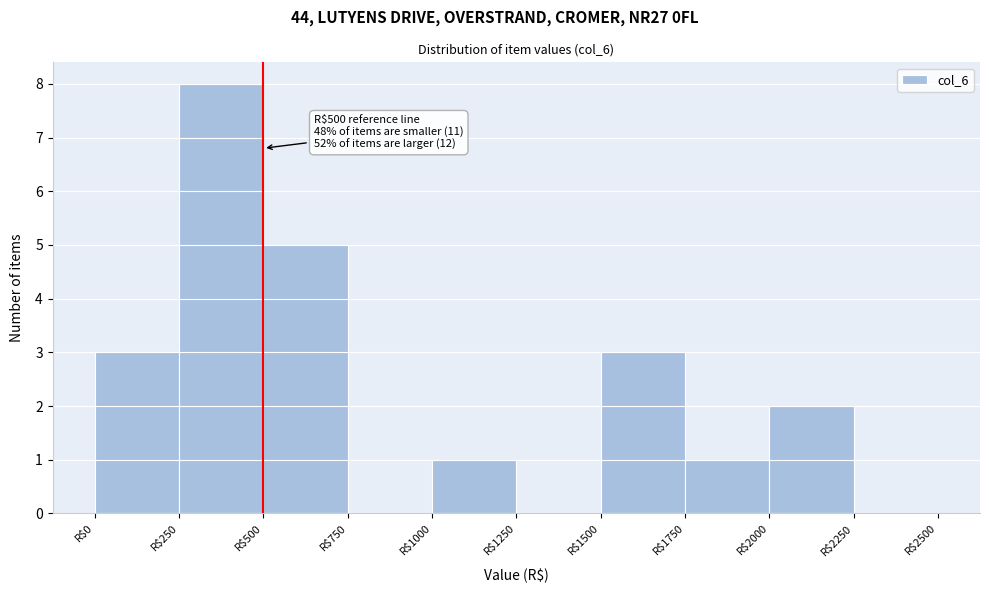

Over which range of the x-axis is the bar tallest?

250 to 500